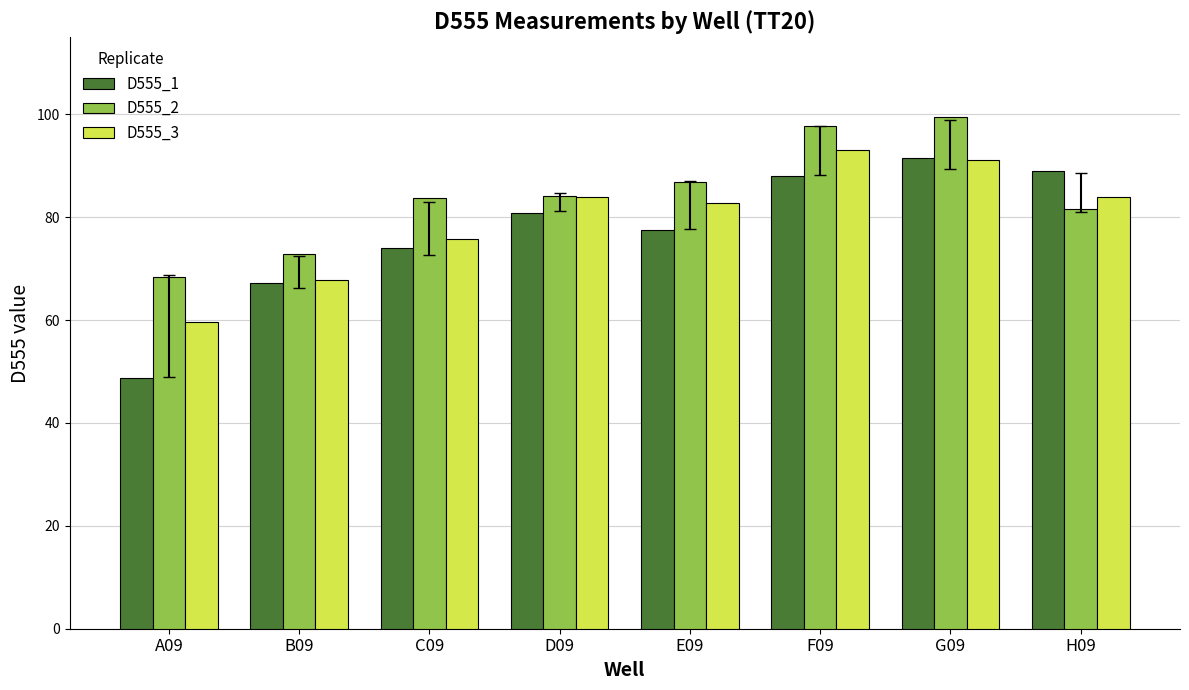

What is the sum of the D555_2 values at H09 and G09?

181.1